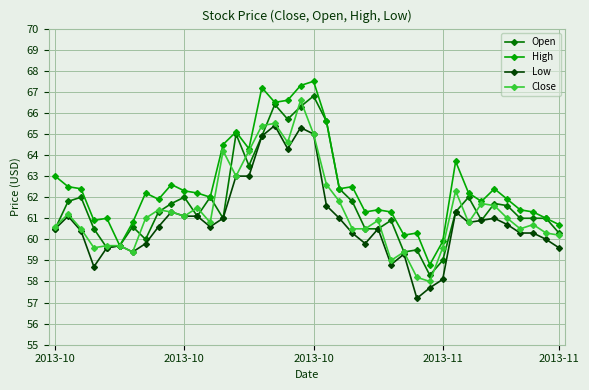

What is the value of the Low point at the 2nd from the left?

61.1